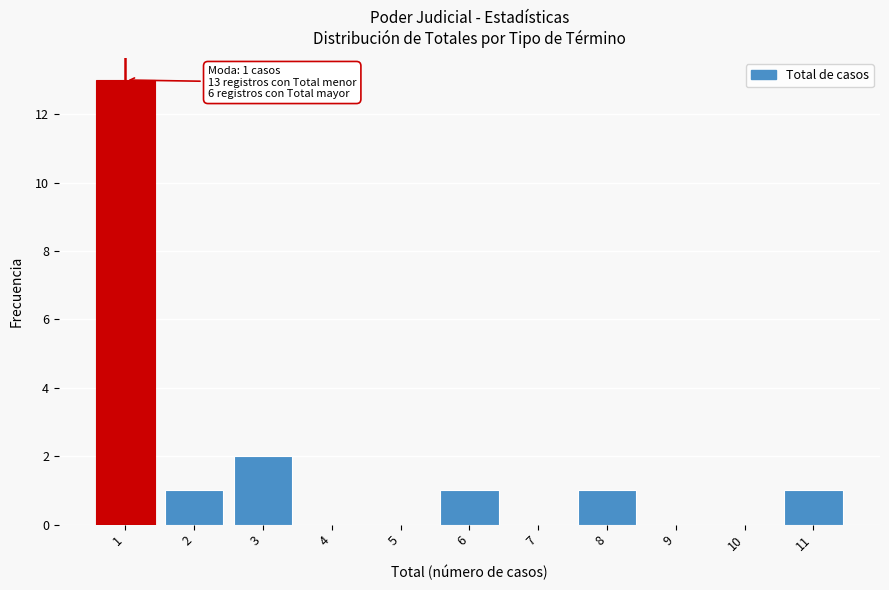

Reading left to right, extract all data points from this chart.

1=13	2=1	3=2	4=0	5=0	6=1	7=0	8=1	9=0	10=0	11=1